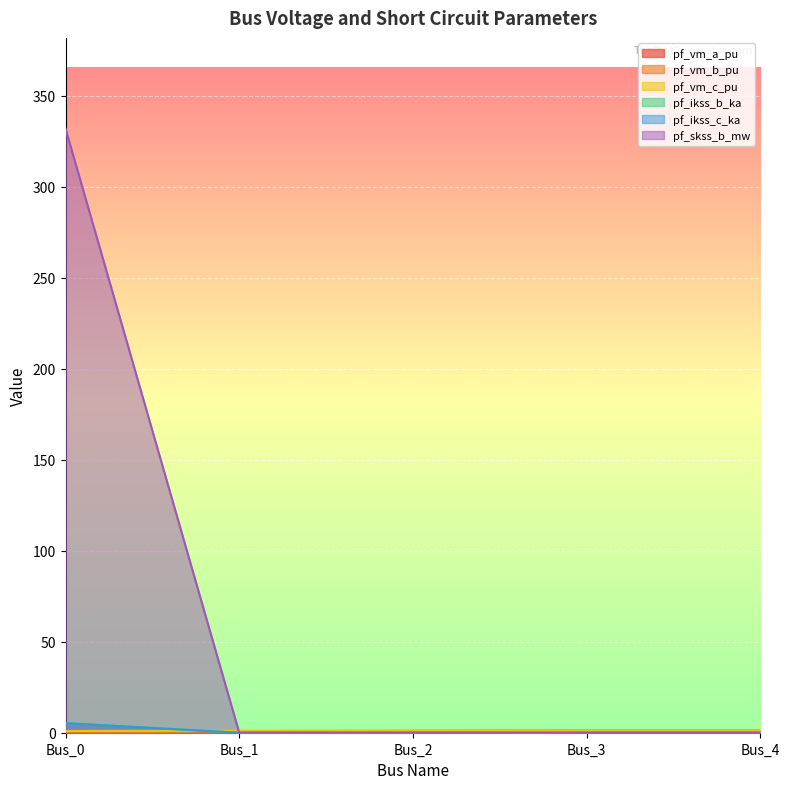

Where does the pf_vm_a_pu series first go above 1?

Bus_2